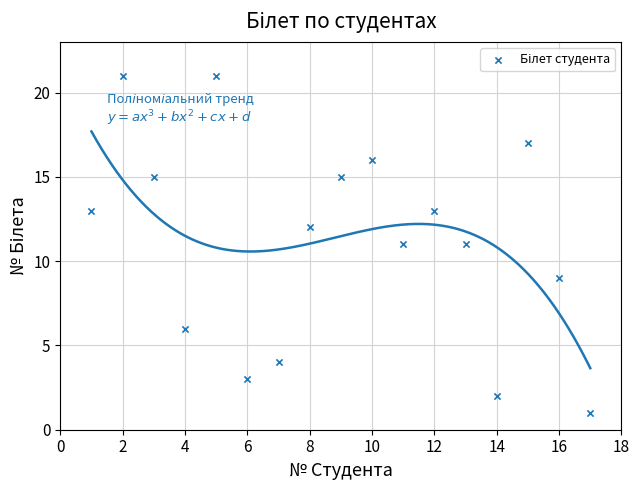

What is the range of Y values (max minus min)?

20